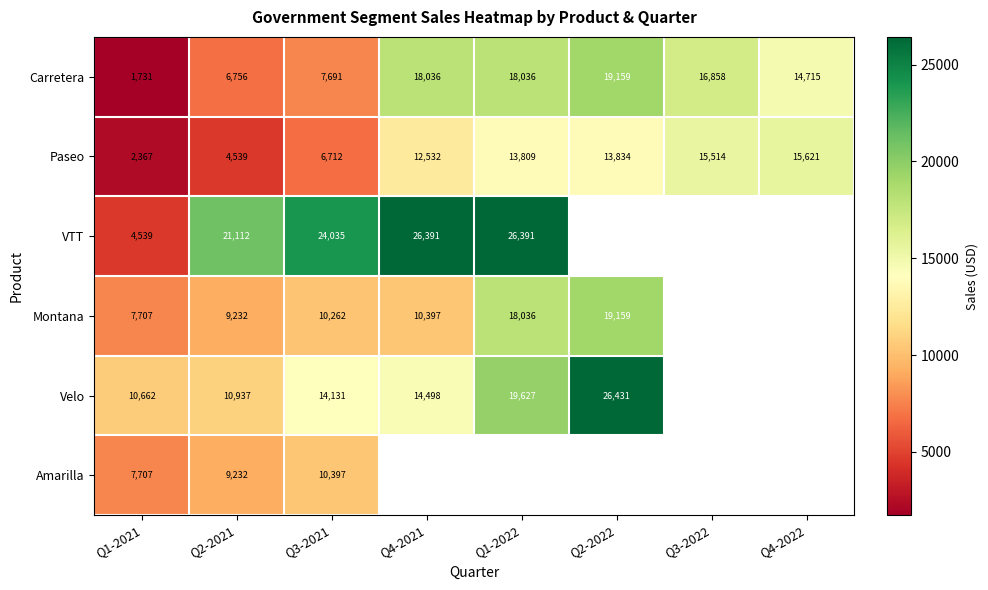

At which category is the sum across all series the highest?

Q3-2021